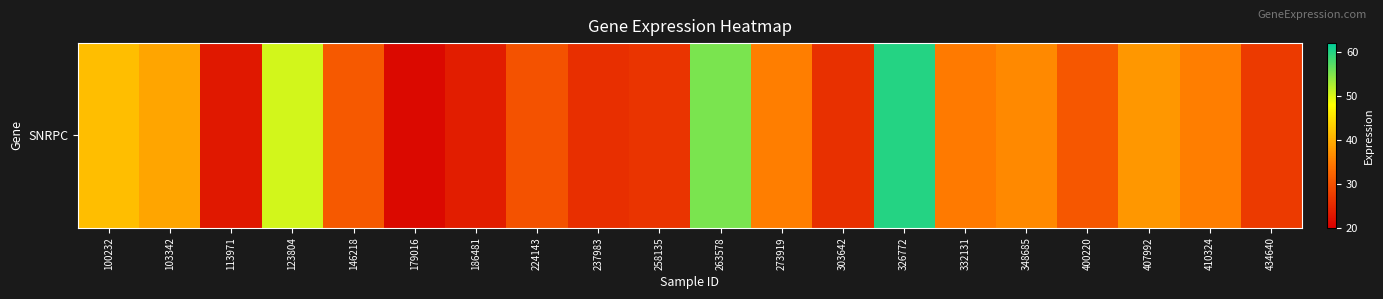

At which label is the value closest to 40?

103342